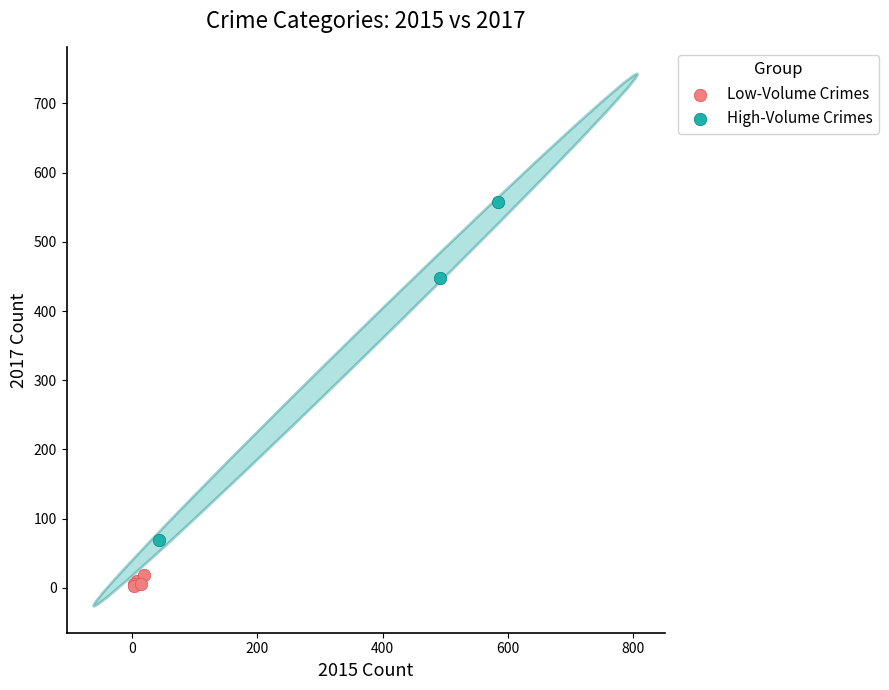

What are all the series names shown in the legend?

Low-Volume Crimes, High-Volume Crimes